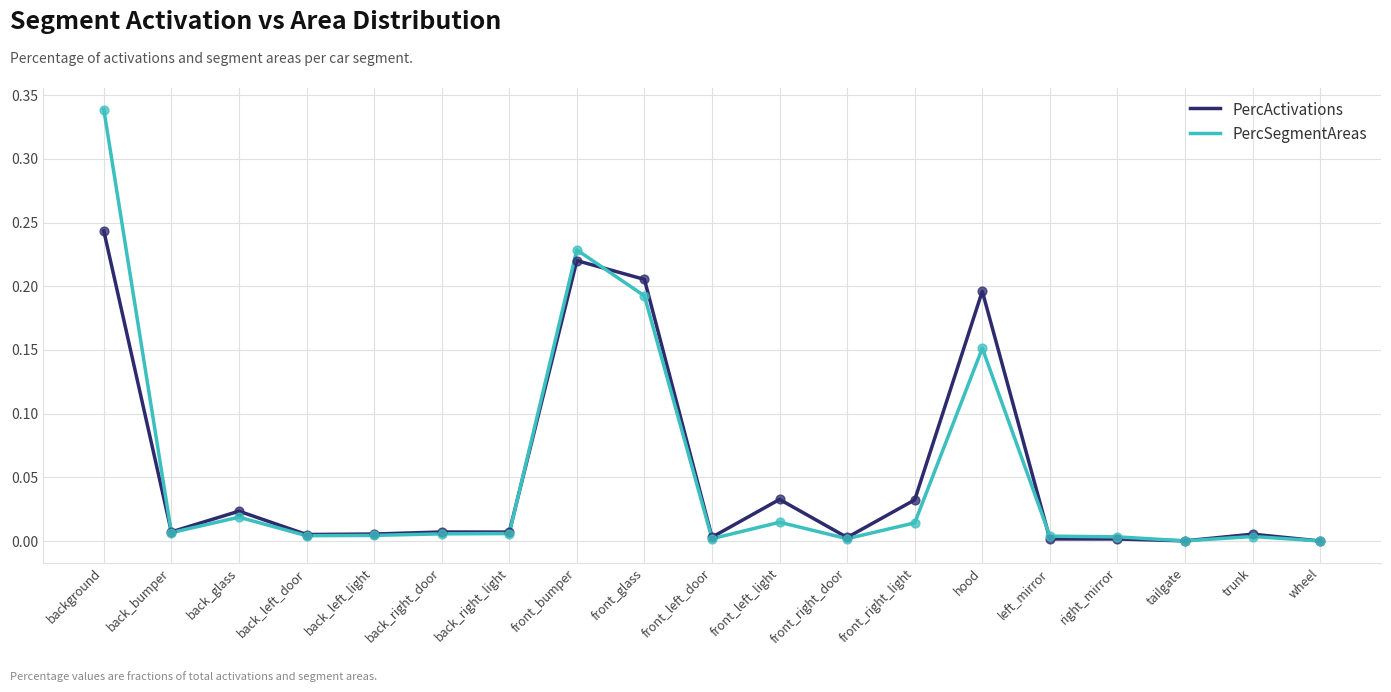

Which series changed the most between front_left_light and hood?

PercActivations